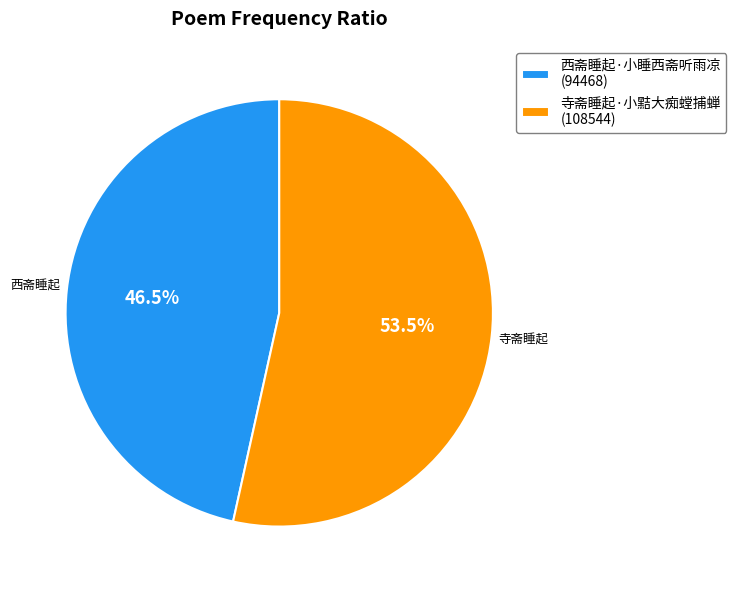

What is the ratio of the value at 西斋睡起·小睡西斋听雨凉 (94468) to the value at 寺斋睡起·小黠大痴螳捕蝉 (108544)?

0.9